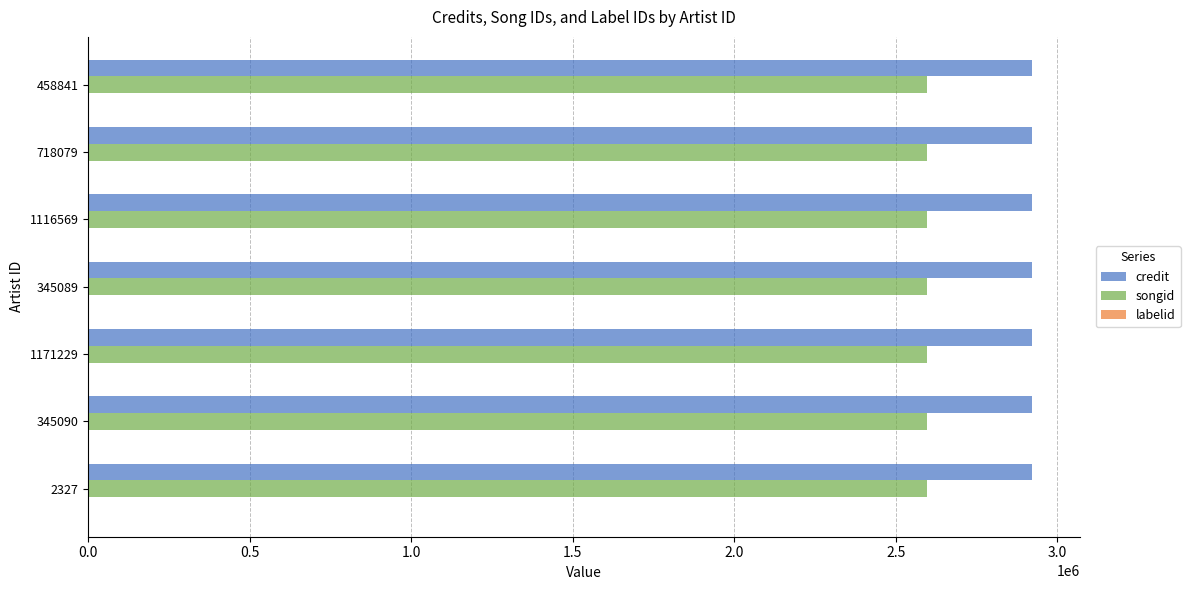

Is it true that songid equals 3734281 at 1171229?

False